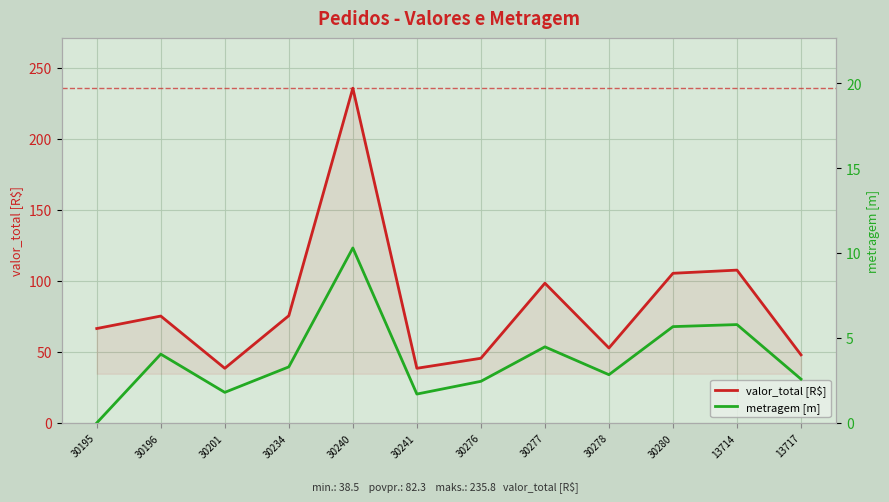

How many interior local peaks does the metragem [m] series have?

4